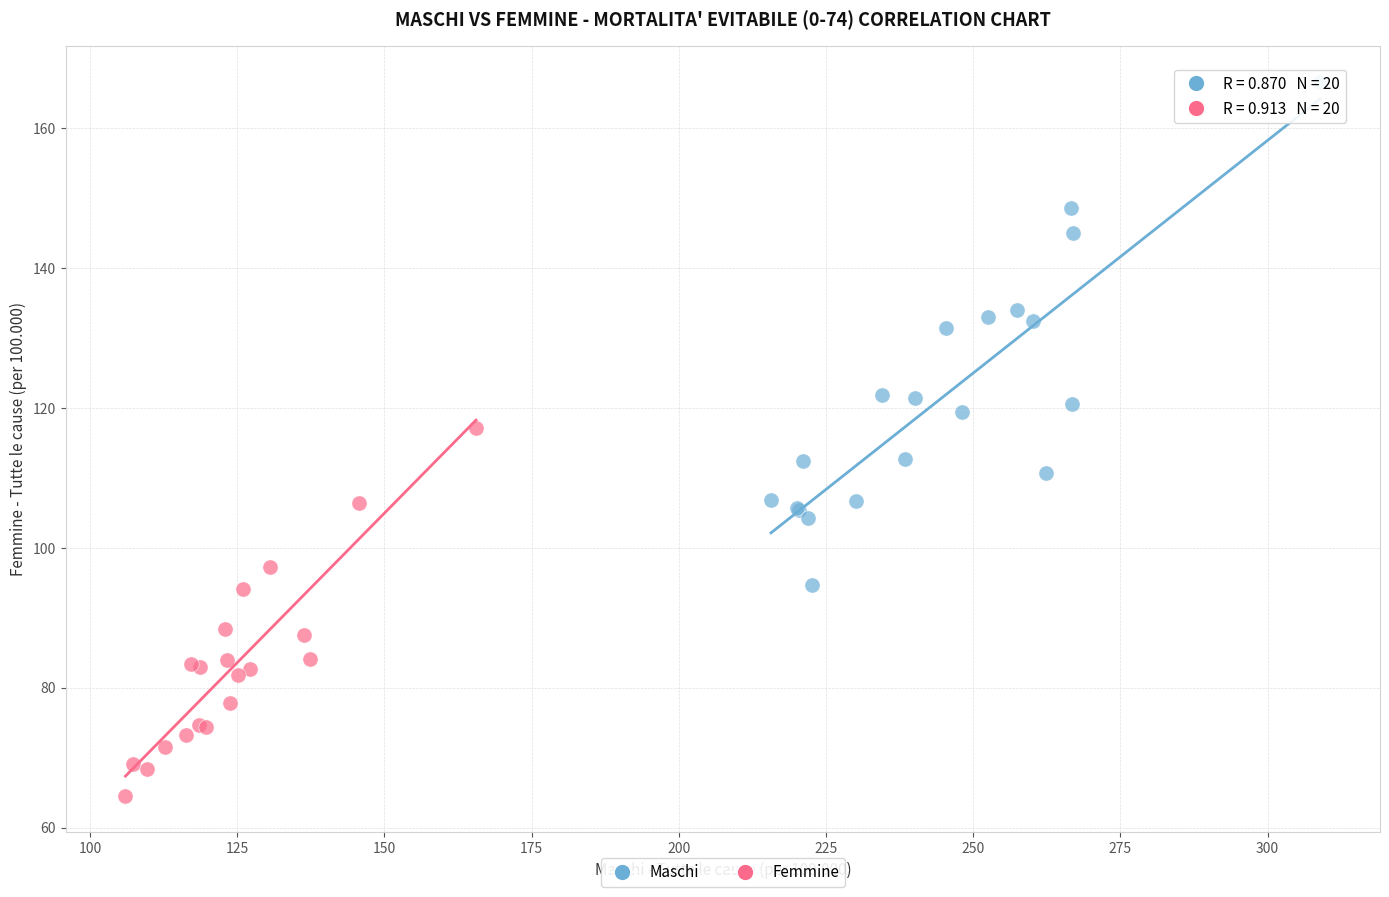

Which series has the widest spread of Y values?

Maschi